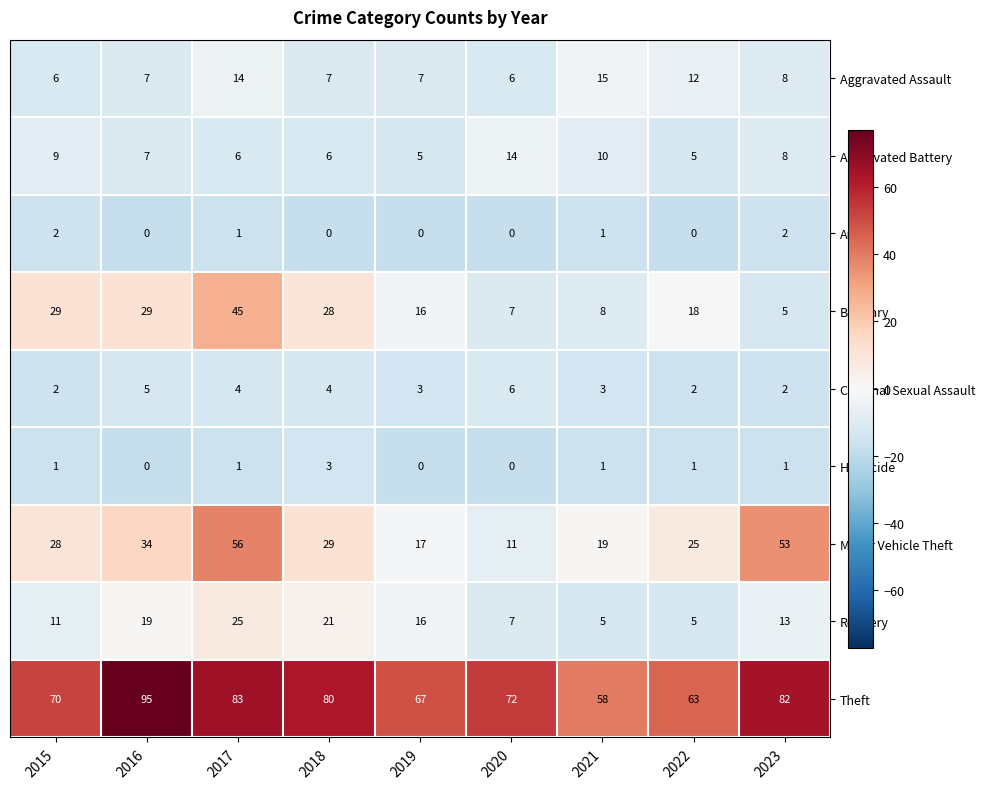

What is the spread (max minus min) of values at 2022?

63